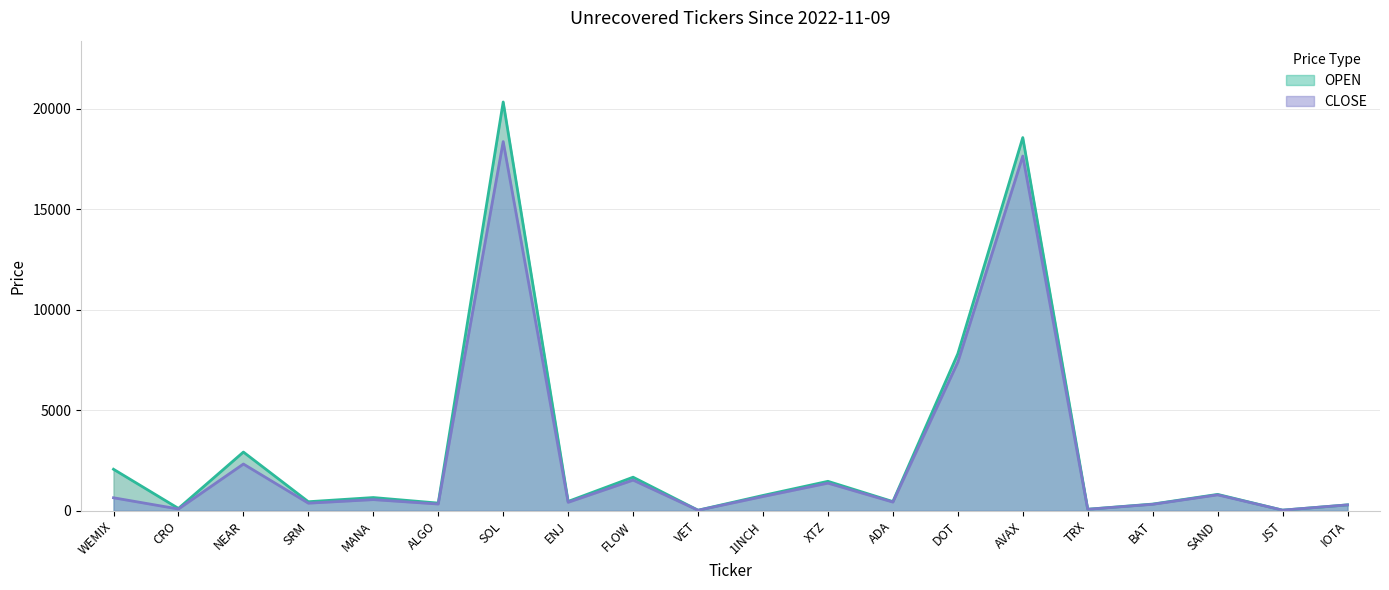

How many lines are shown in the chart?

2